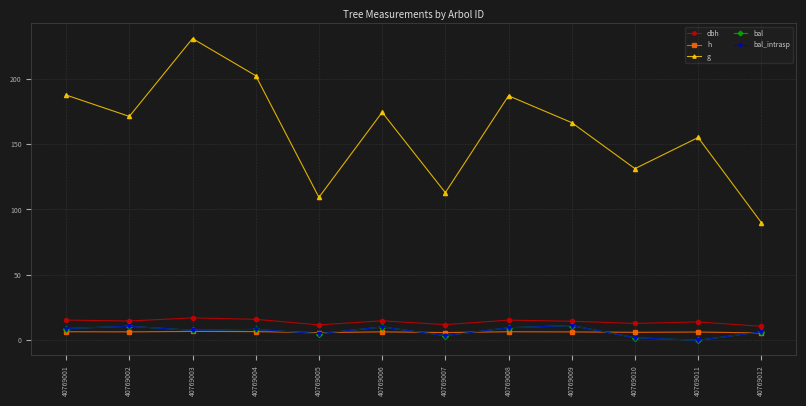

At which label does g first exceed 171?

40769001